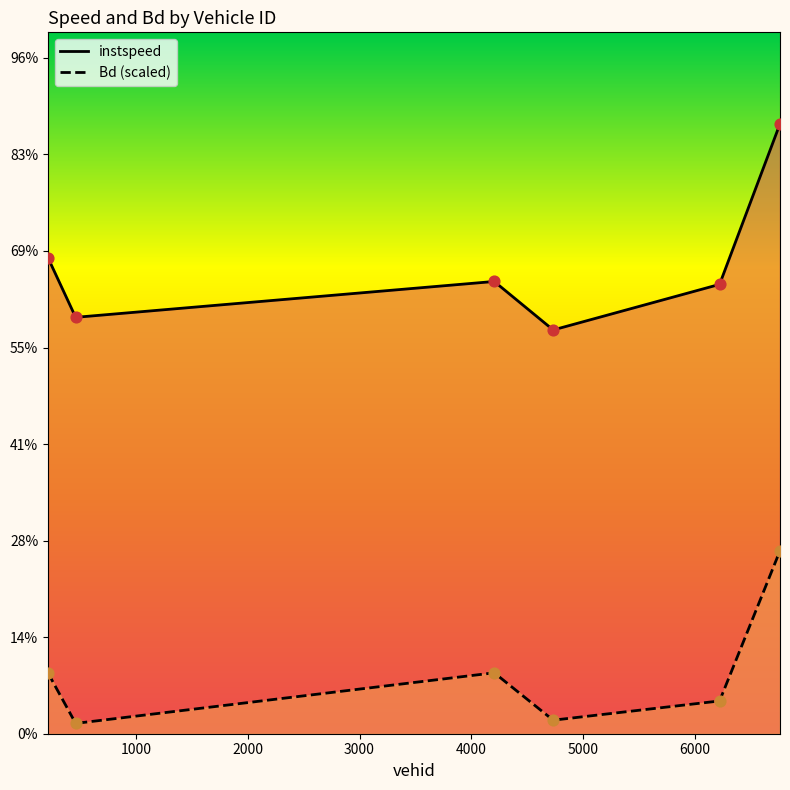

Which series contains the lowest Y value?

Bd